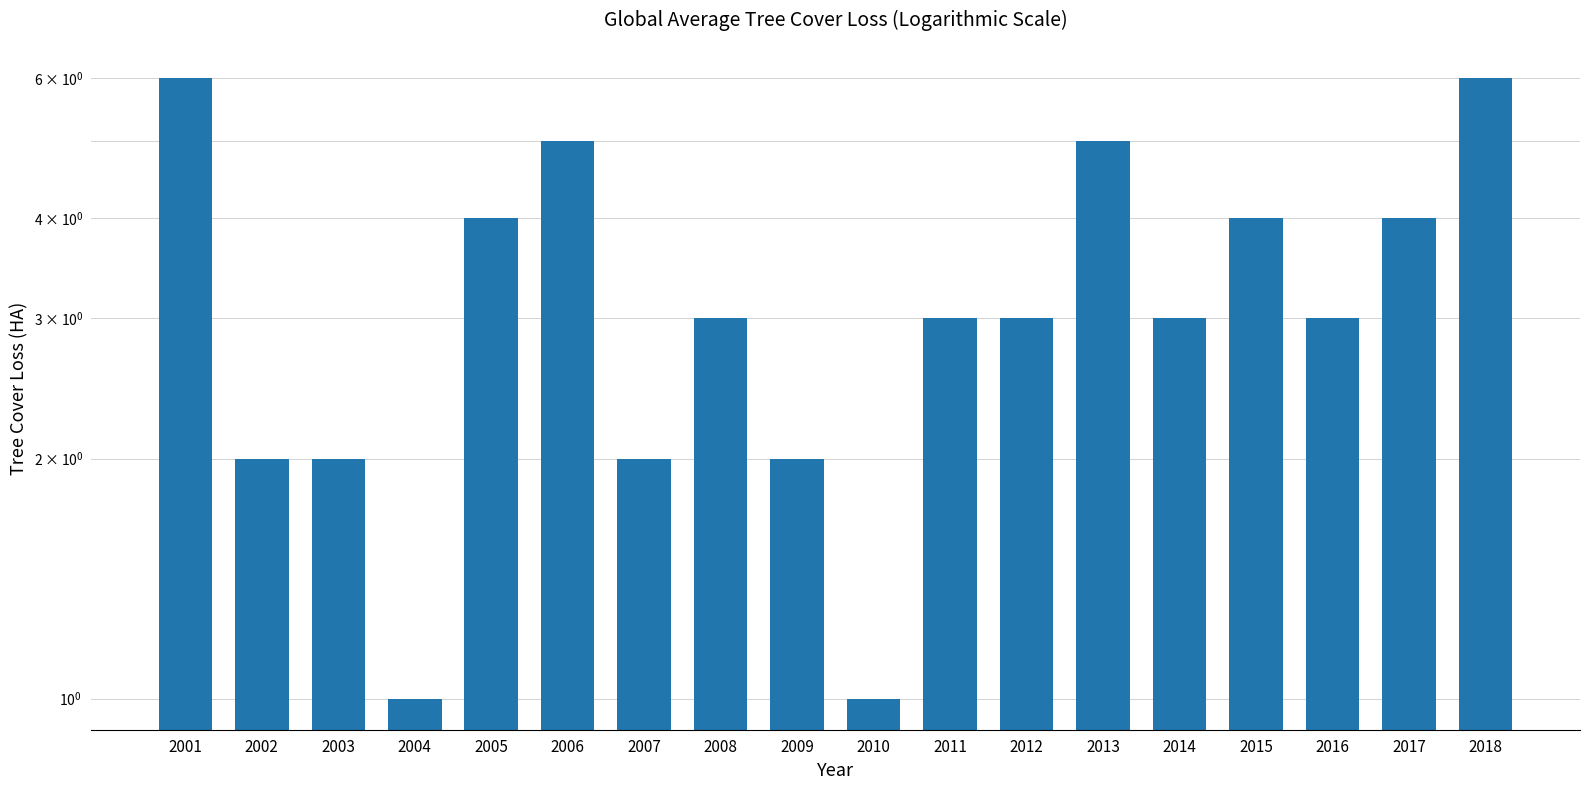

List the labels in order of value, largest first.

2001, 2018, 2006, 2013, 2005, 2015, 2017, 2008, 2011, 2012, 2014, 2016, 2002, 2003, 2007, 2009, 2004, 2010